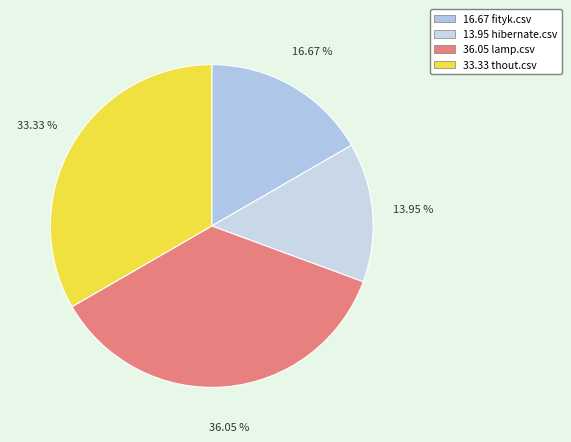

To the nearest percent, what is the average slice percentage?

25%